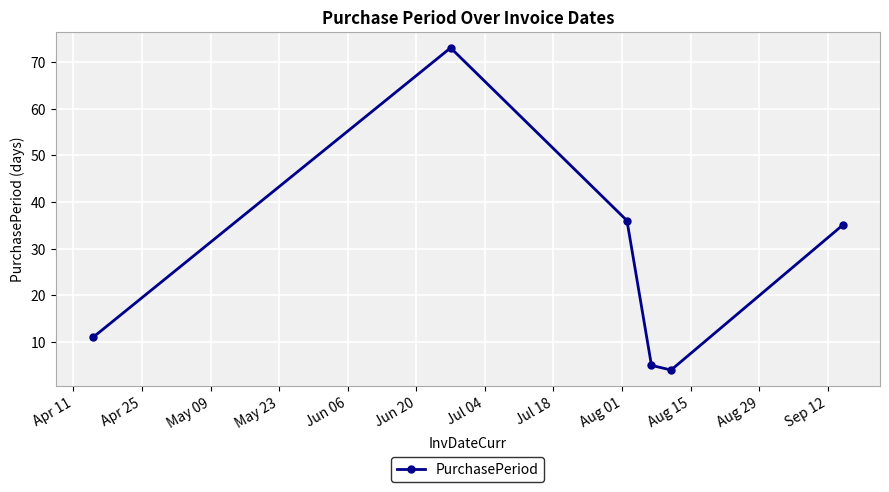

How many interior local peaks (higher than both neighbors) does the data have?

1